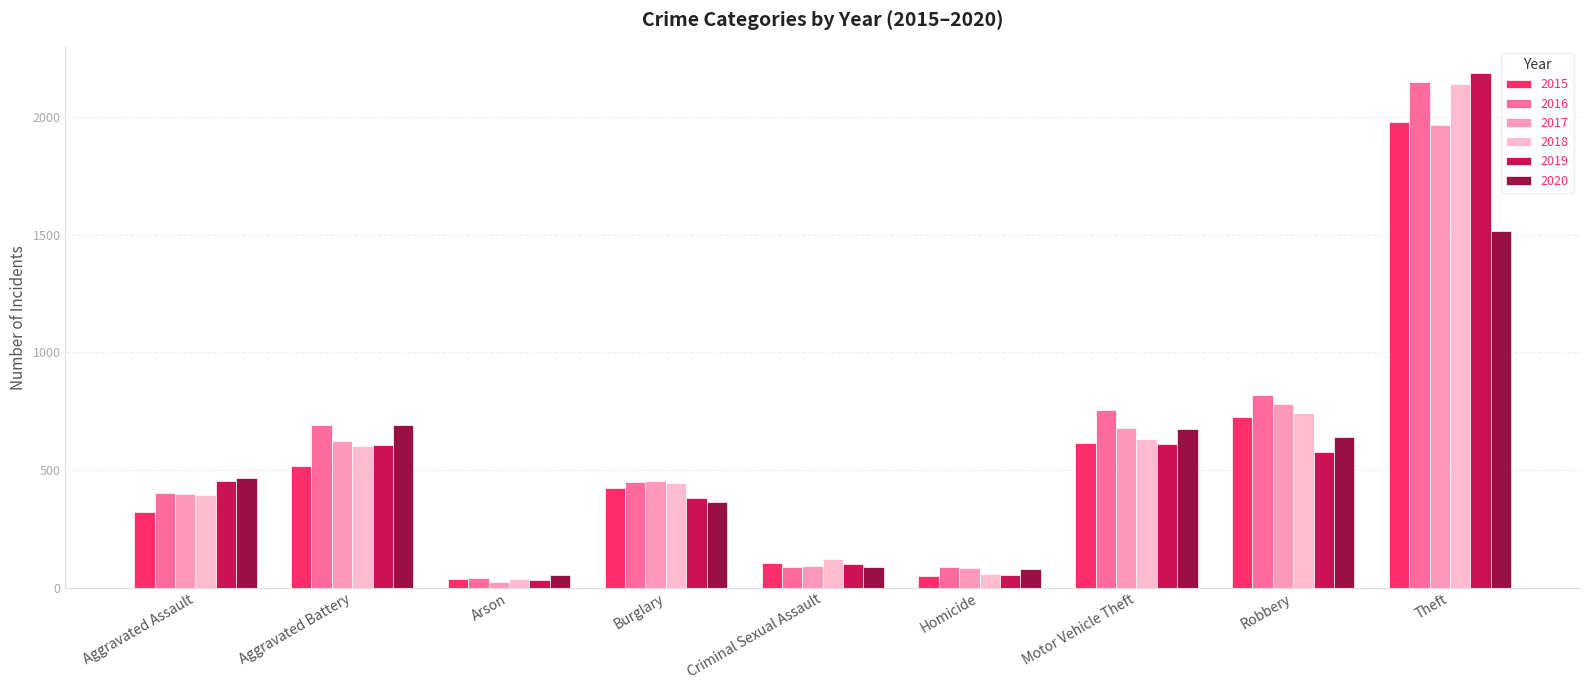

Which series has the largest total across all categories?

2016